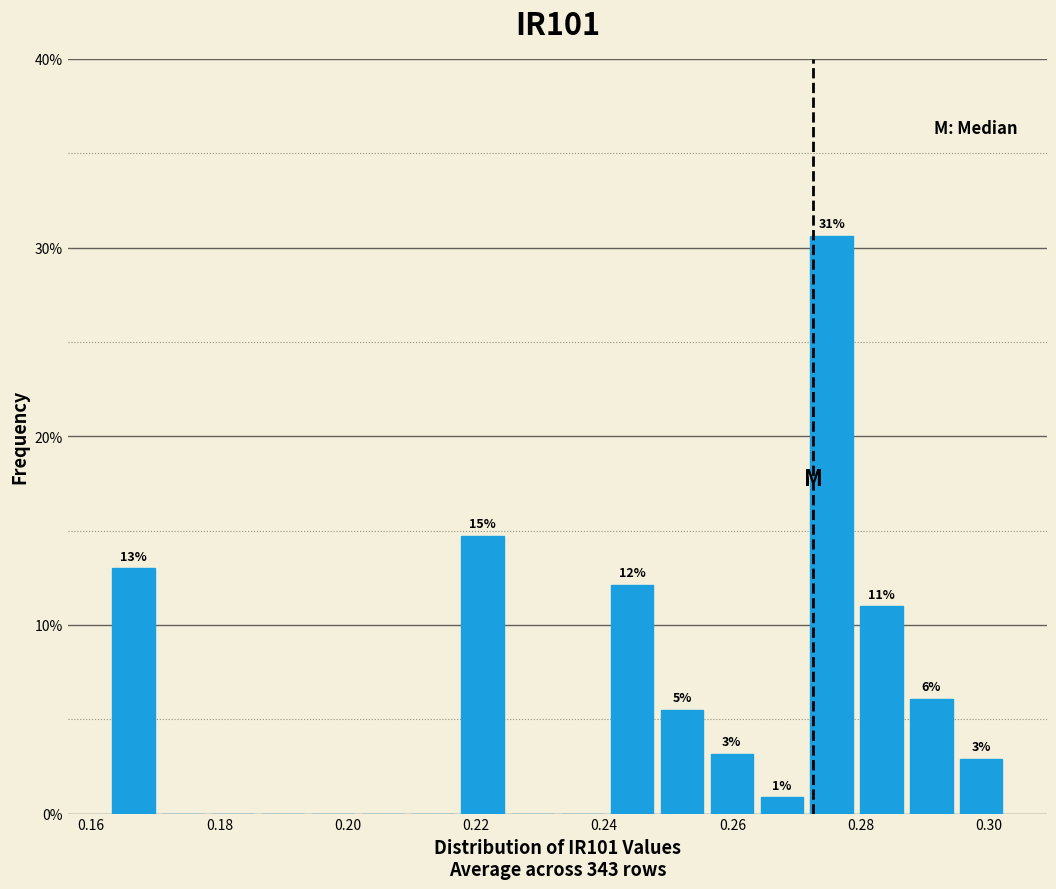

Read against the x-axis, roughly where is the centre of the tallest bar?

0.276